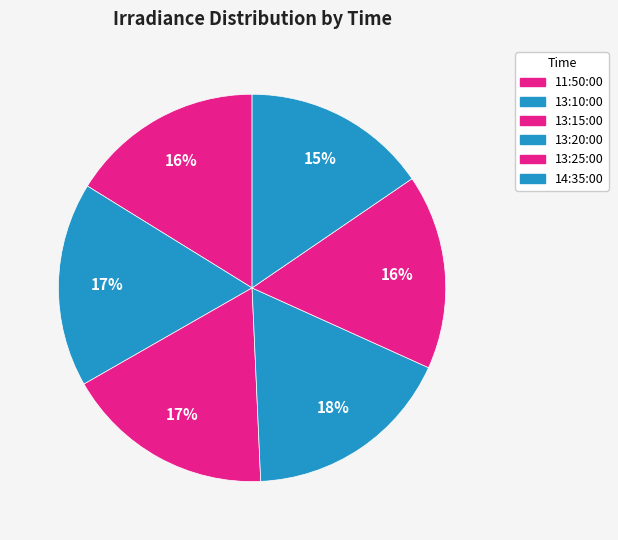

Does any single category account for the majority?

No